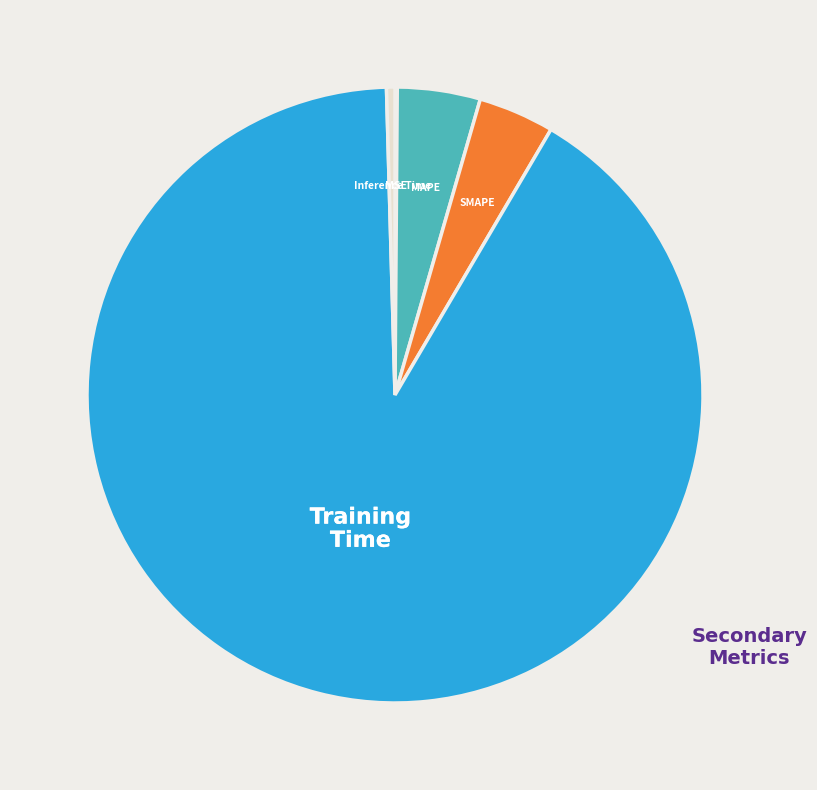

Is there a majority slice in this chart?

Yes